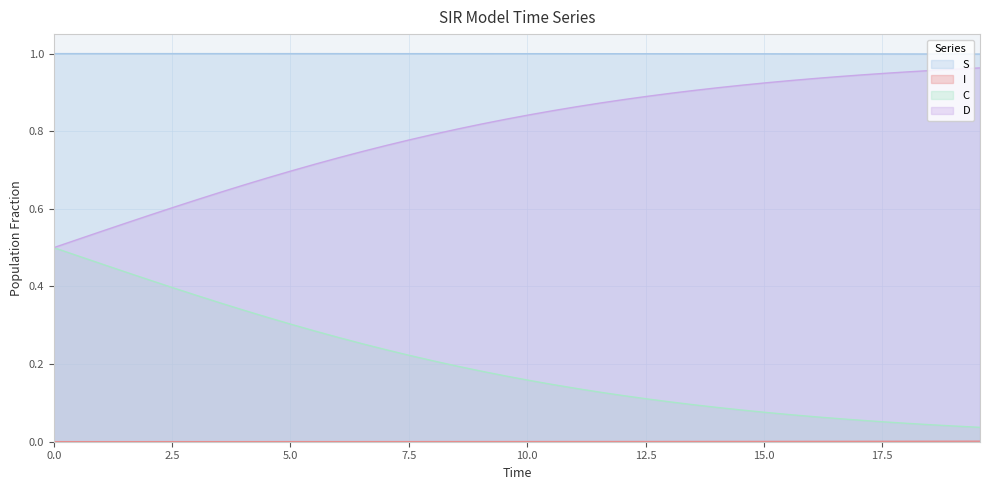

Which series has the largest total across all categories?

S